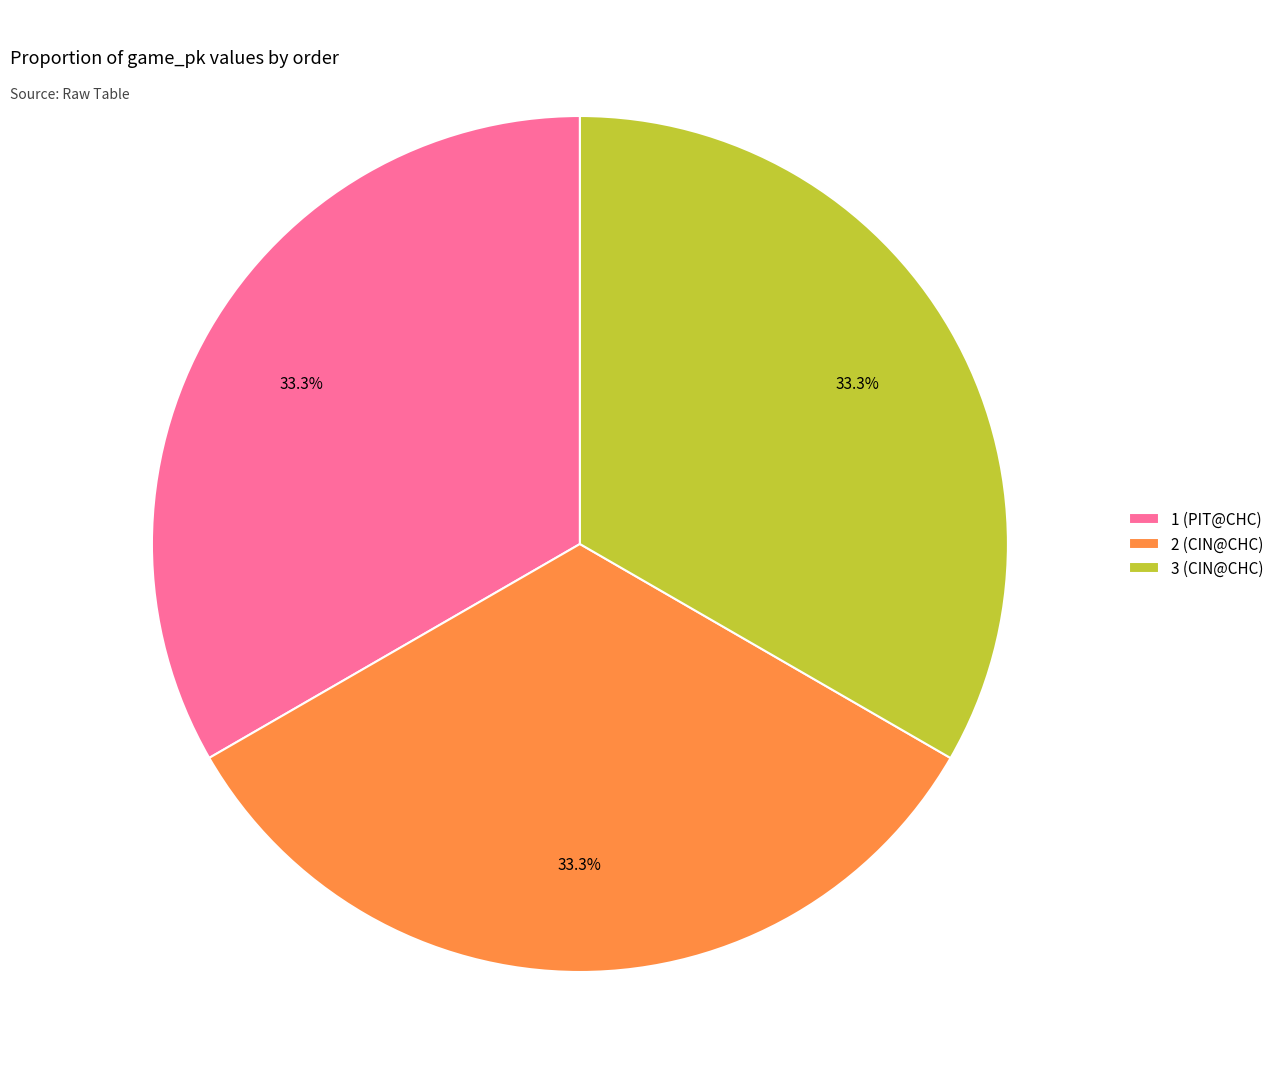

What percentage do 2 (CIN@CHC) and 1 (PIT@CHC) together represent?

66.7%